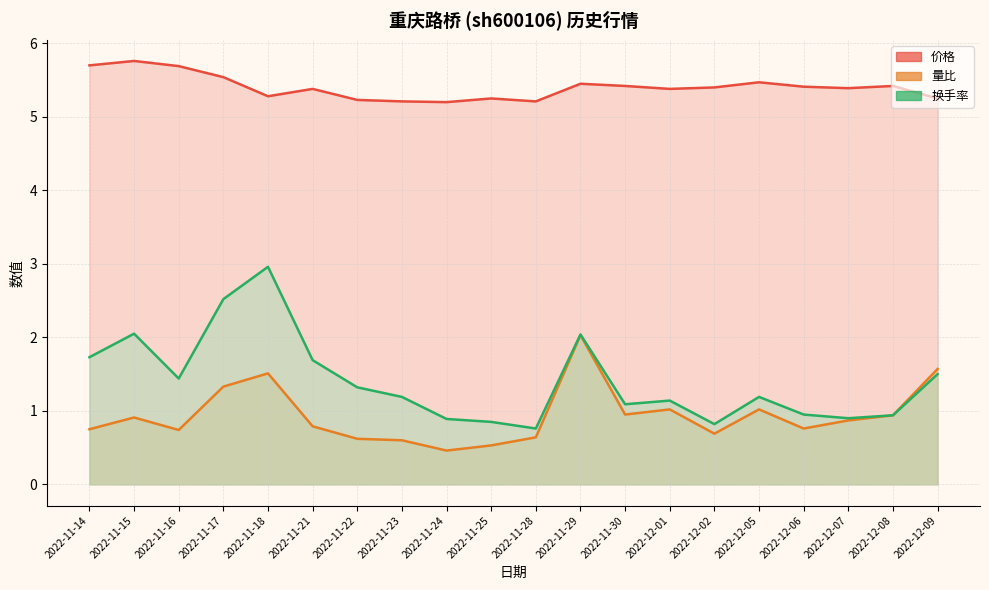

What is the average value of the 量比 series?

0.9